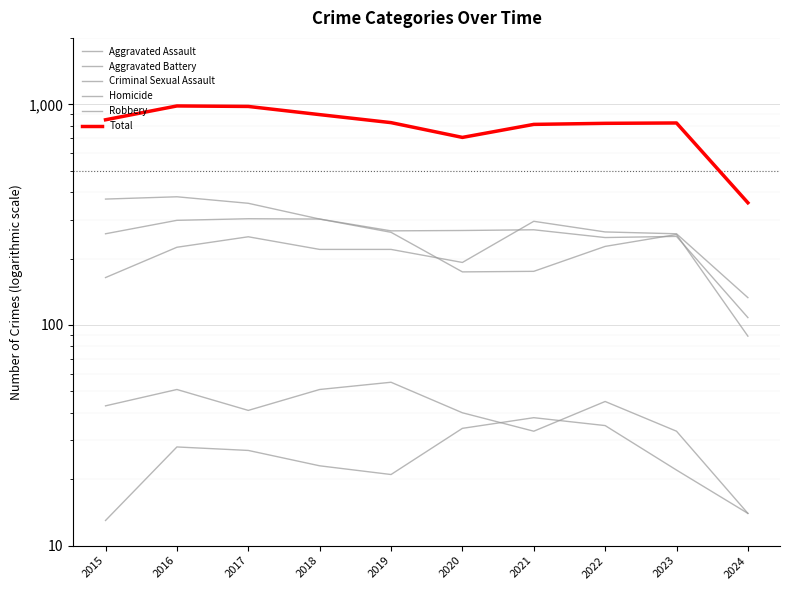

What is the sum of all Criminal Sexual Assault values?

406